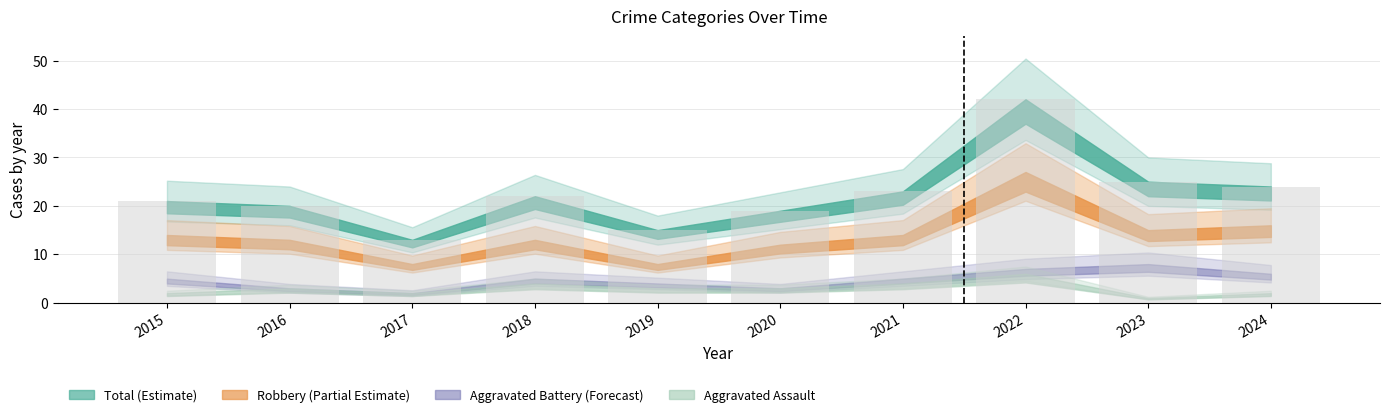

What is the smallest value displayed?

13